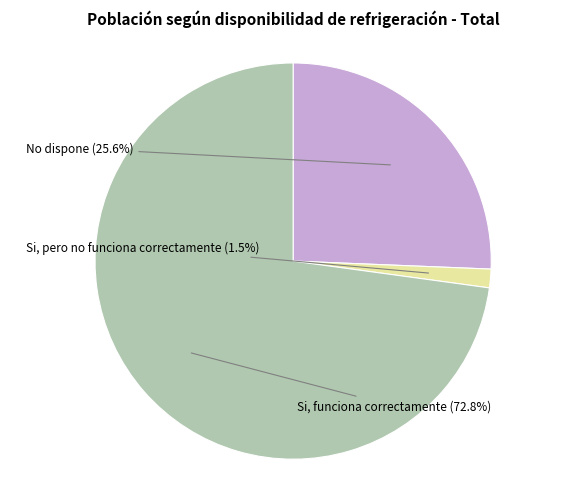

Is there a majority slice in this chart?

Yes